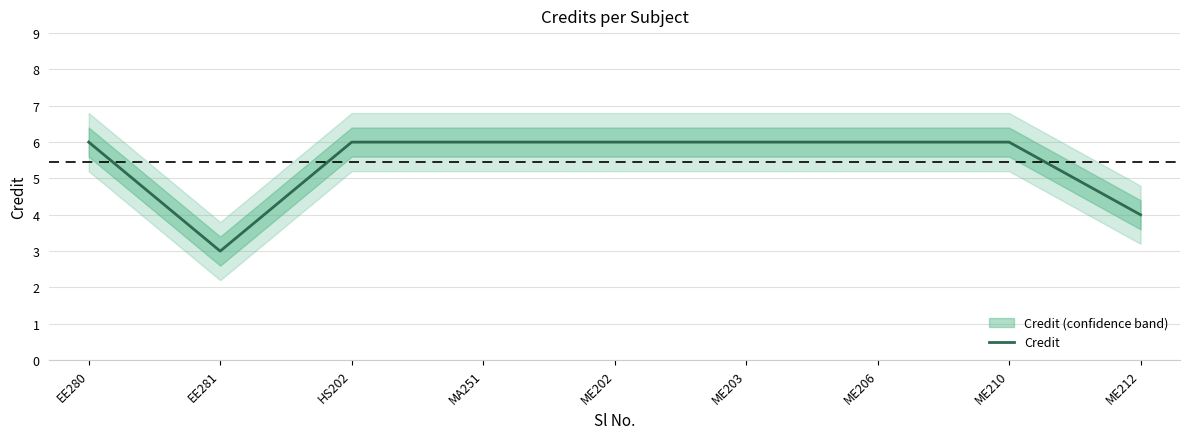

How many interior local valleys (lower than both neighbors) does the data have?

1